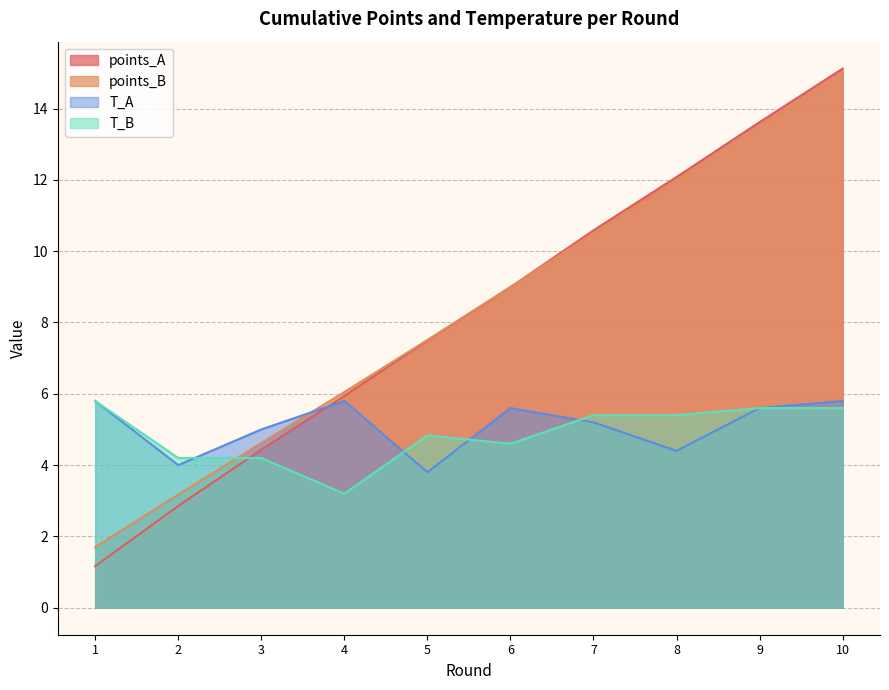

What is the highest value of the T_B series?

5.8